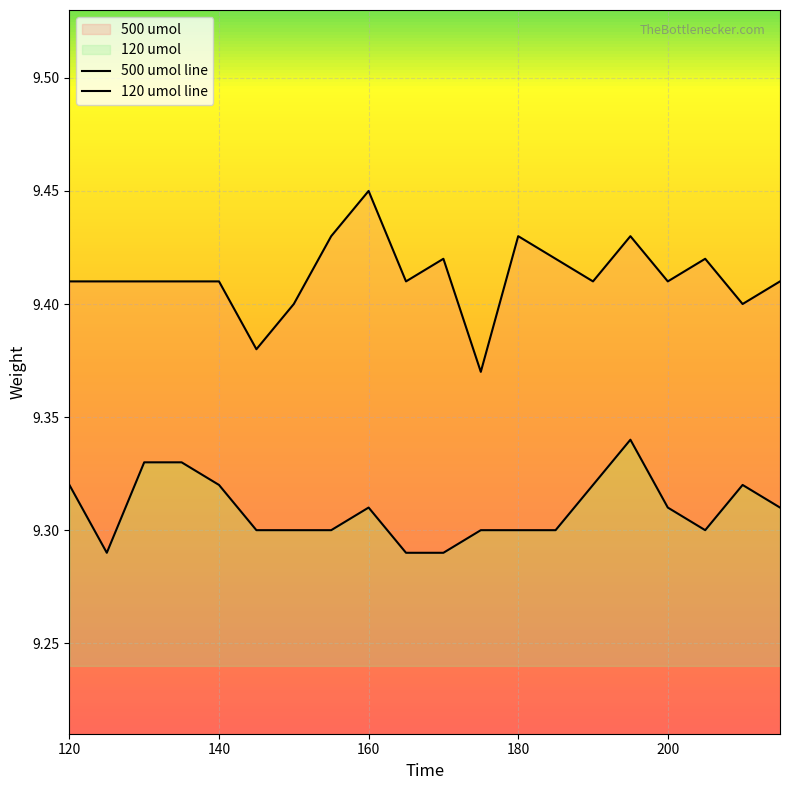

Does the chart display data point markers on the line(s)?

No